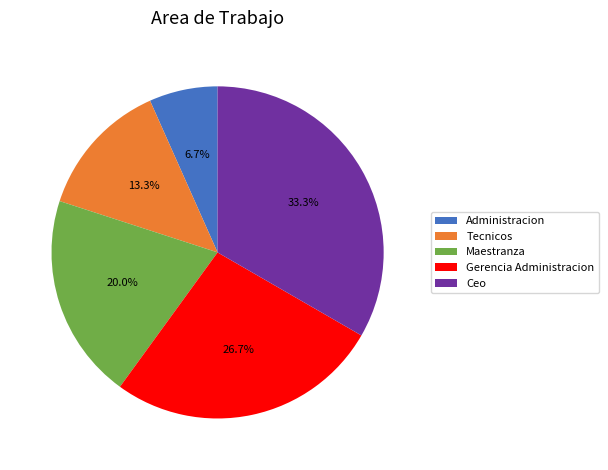

What is the smallest slice in the pie chart?

Administracion